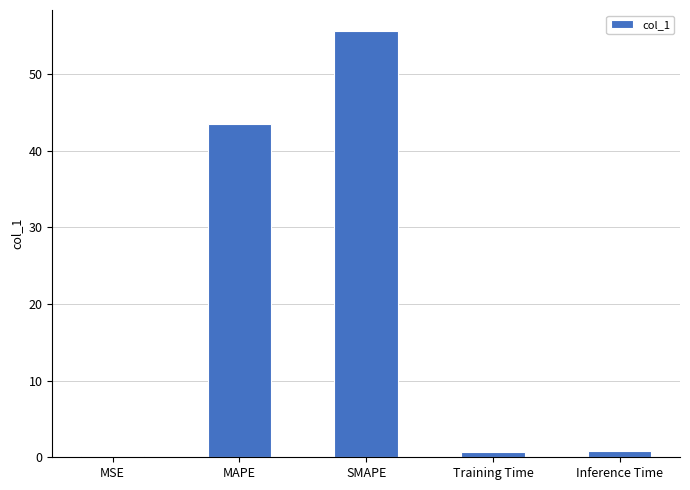

What is the sum of the values at SMAPE and Training Time?

56.3